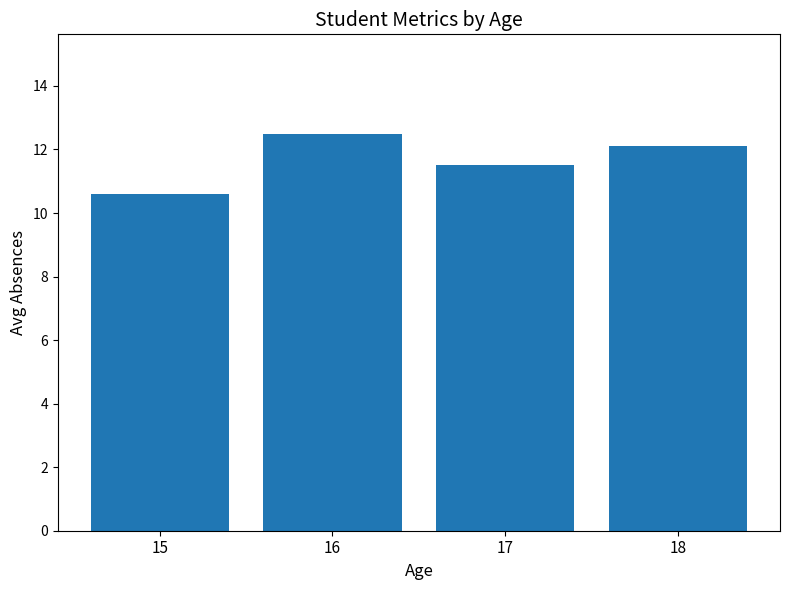

What is the sum of all values?

46.7